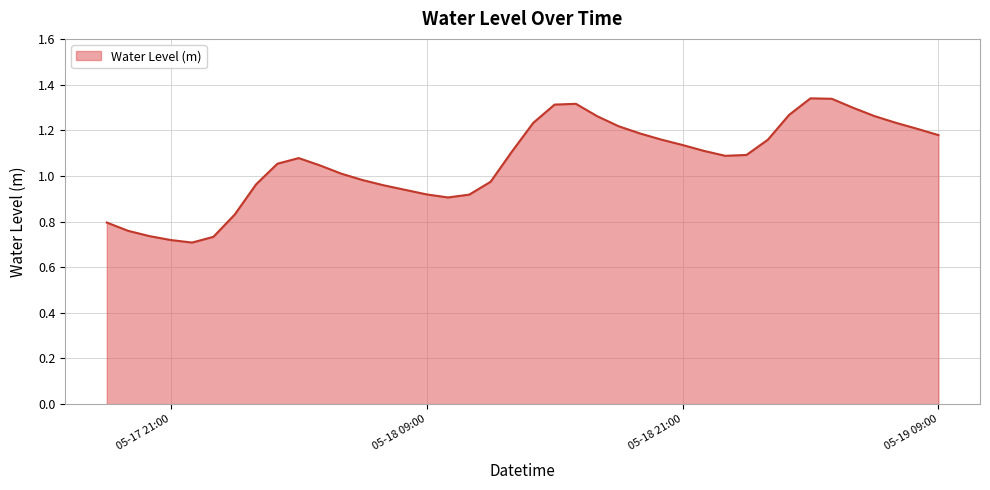

Does the chart display data point markers on the line(s)?

No